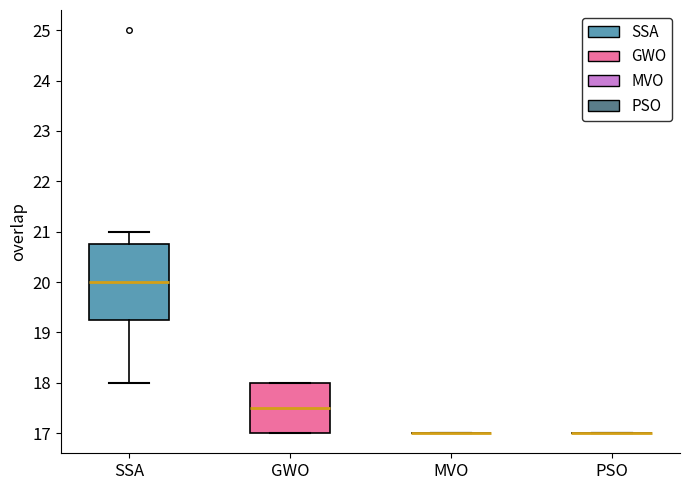

Reading left to right, transcribe this box plot: for each box, give where its median line is, the range the box spans, and where its two whiskers end, as read against the y-axis. The values are not printed on the chart, so give them approximately, as read against the axis.

SSA: median 20.0, box 19.3 to 20.8, whiskers 18.0 to 21.0
GWO: median 17.5, box 17.0 to 18.0, whiskers 17.0 to 18.0
MVO: box collapsed to a line at 17.0, whiskers 17.0 to 17.0
PSO: box collapsed to a line at 17.0, whiskers 17.0 to 17.0